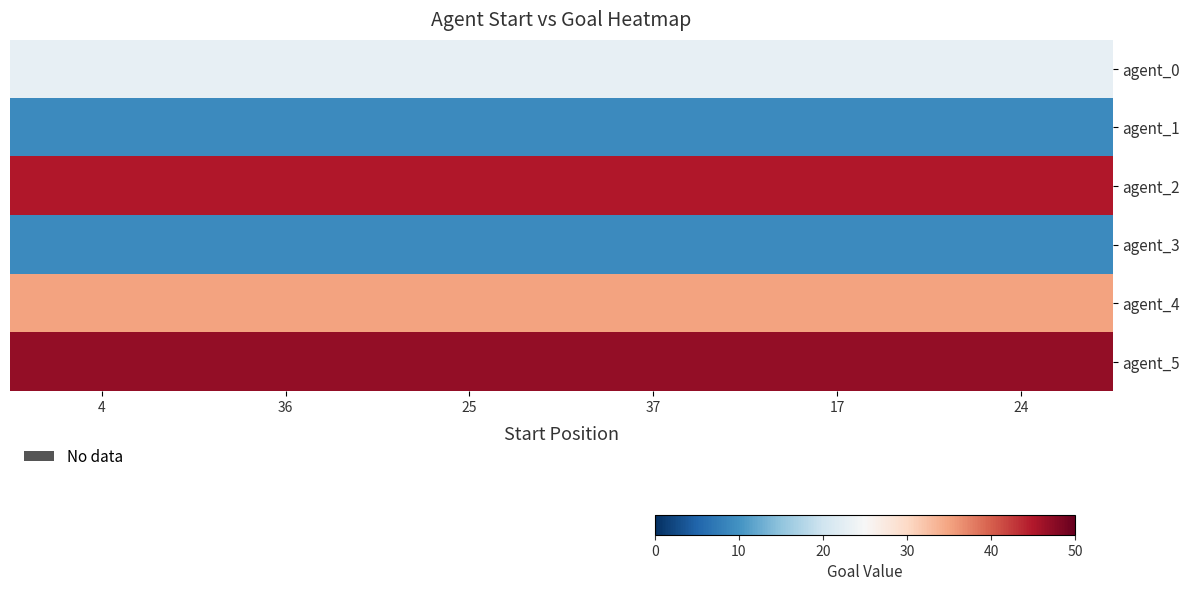

Reading right to left, list all the values displayed in this chart.

agent_0: 24=23	17=23	37=23	25=23	36=23	4=23
agent_1: 24=9	17=9	37=9	25=9	36=9	4=9
agent_2: 24=45	17=45	37=45	25=45	36=45	4=45
agent_3: 24=9	17=9	37=9	25=9	36=9	4=9
agent_4: 24=35	17=35	37=35	25=35	36=35	4=35
agent_5: 24=47	17=47	37=47	25=47	36=47	4=47